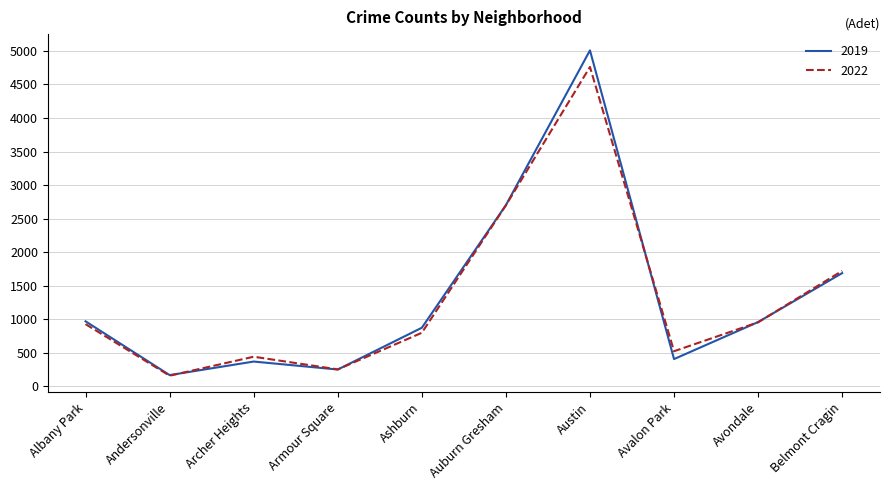

In 2022, how many points are lower than both neighbors (excluding endpoints)?

3